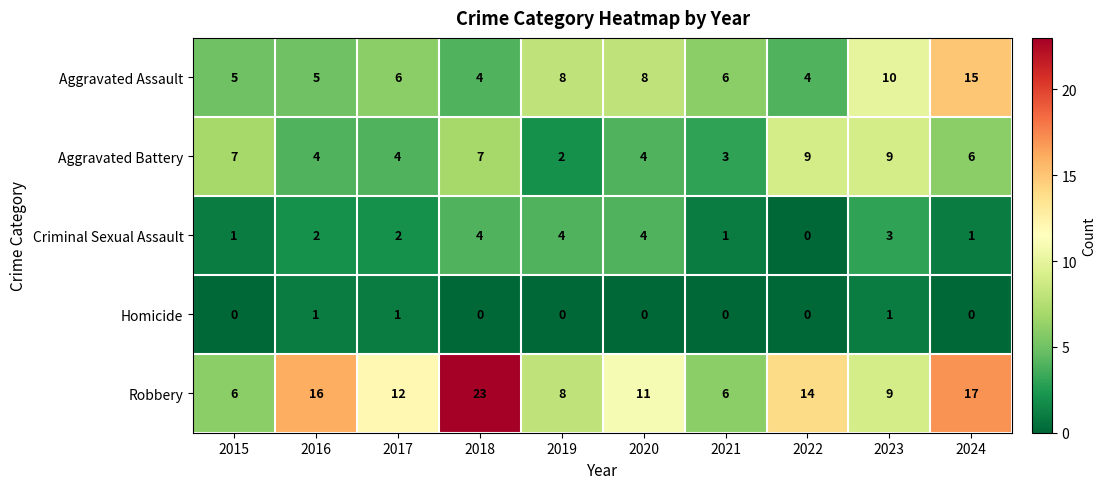

What is the sum of all Robbery values?

122